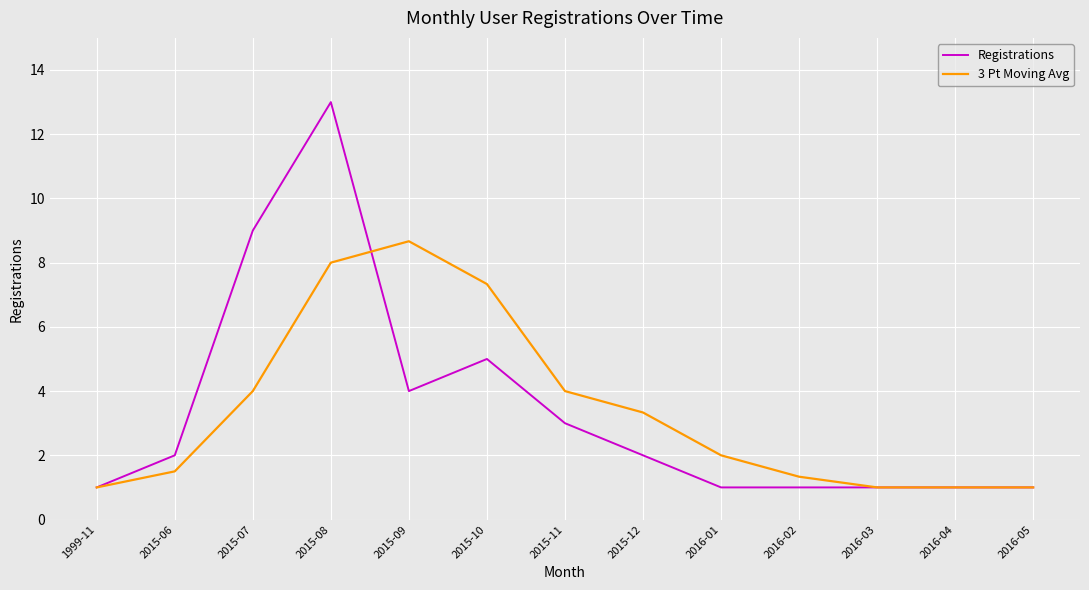

Reading left to right, what are all the values shown in this chart?

Registrations: 1.0	2.0	9.0	13.0	4.0	5.0	3.0	2.0	1.0	1.0	1.0	1.0	1.0
3 Pt Moving Avg: 1.0	1.5	4.0	8.0	8.7	7.3	4.0	3.3	2.0	1.3	1.0	1.0	1.0